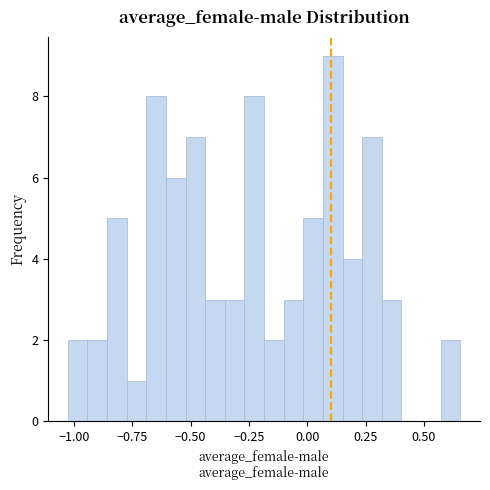

Read against the x-axis, roughly where is the centre of the tallest bar?

0.10